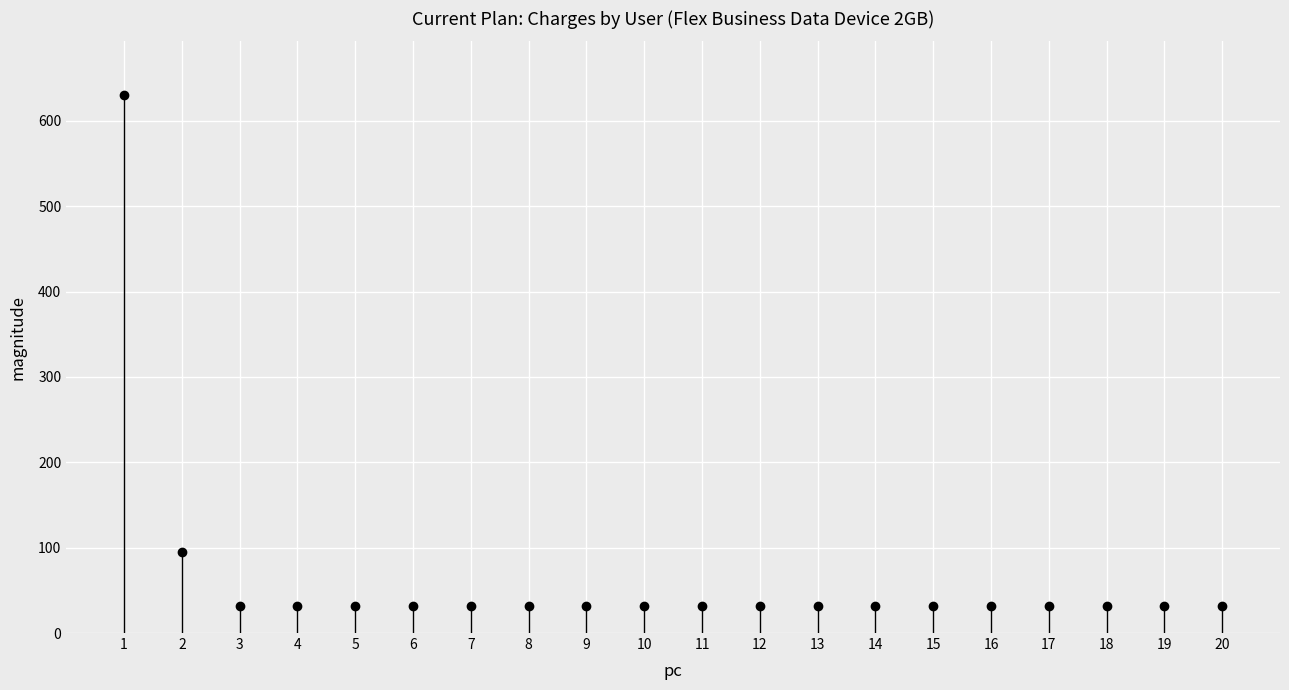

What is the ratio of the value at 7 to the value at 8?

1.0